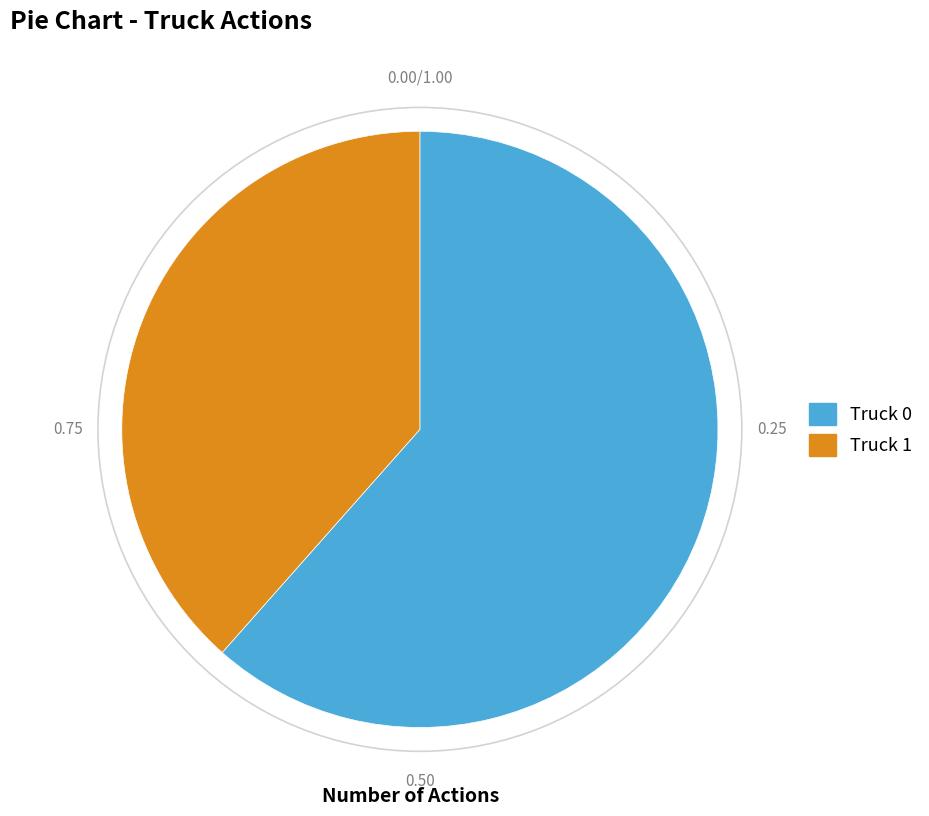

What is the ratio of the value at Truck 0 to the value at Truck 1?

1.6